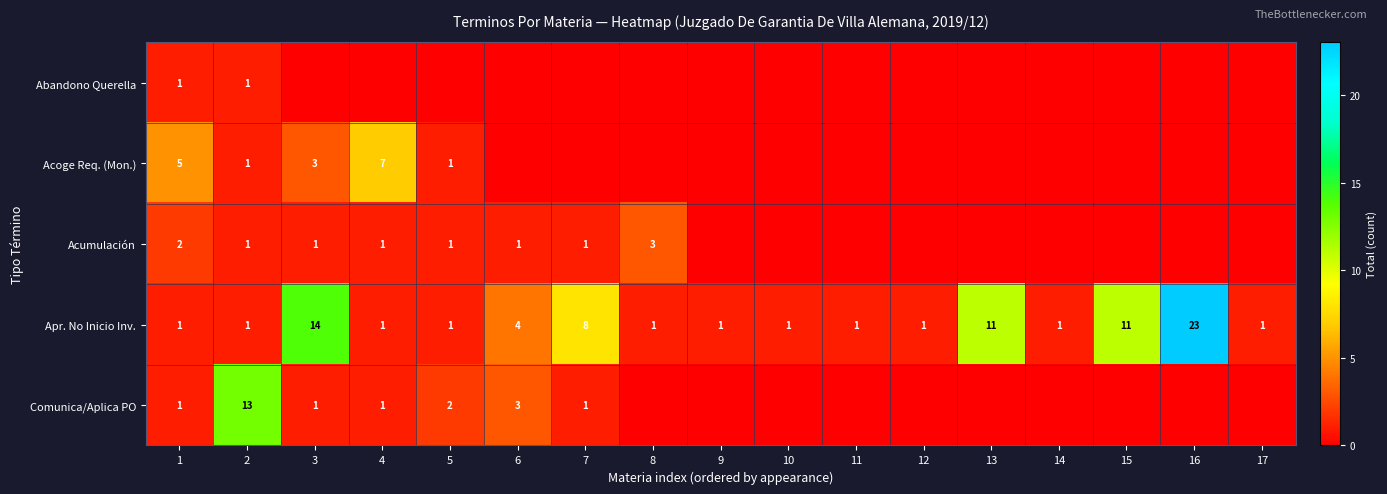

At which label does Apr. No Inicio Inv. reach its peak?

16